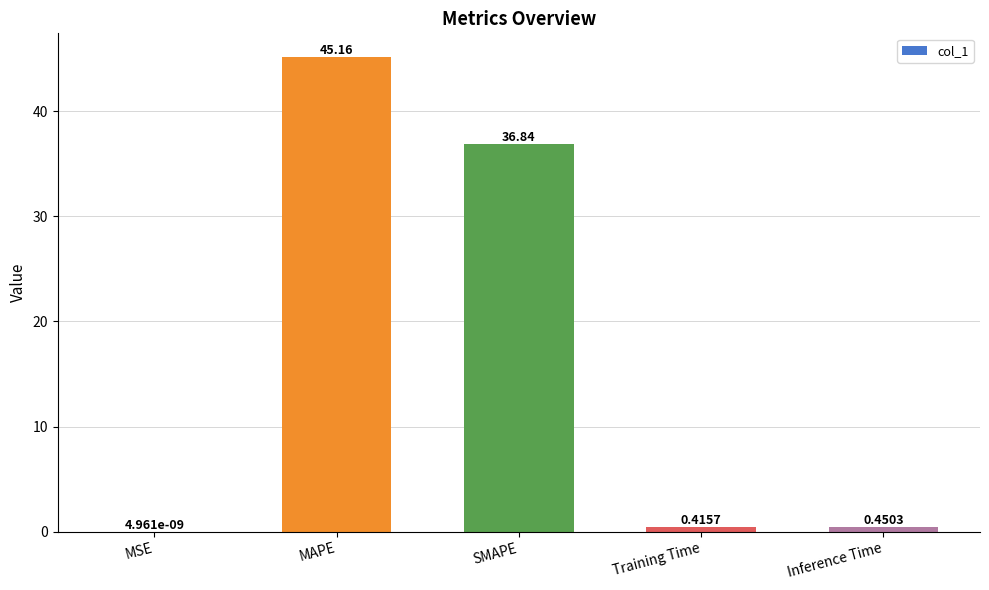

What is the sum of the values at MAPE and Inference Time?

45.6